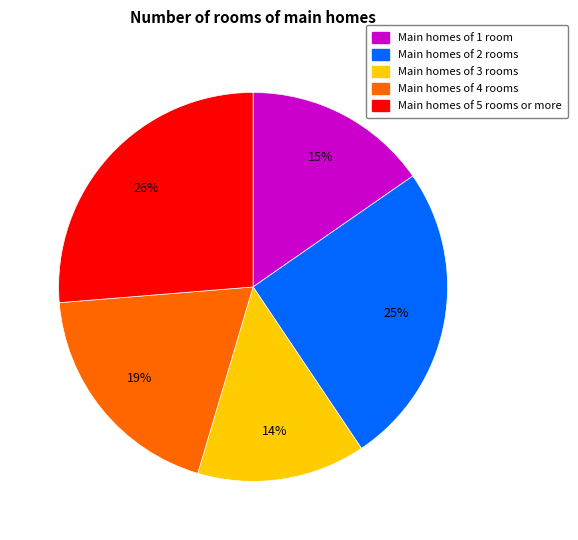

To the nearest percent, what is the average slice percentage?

20%